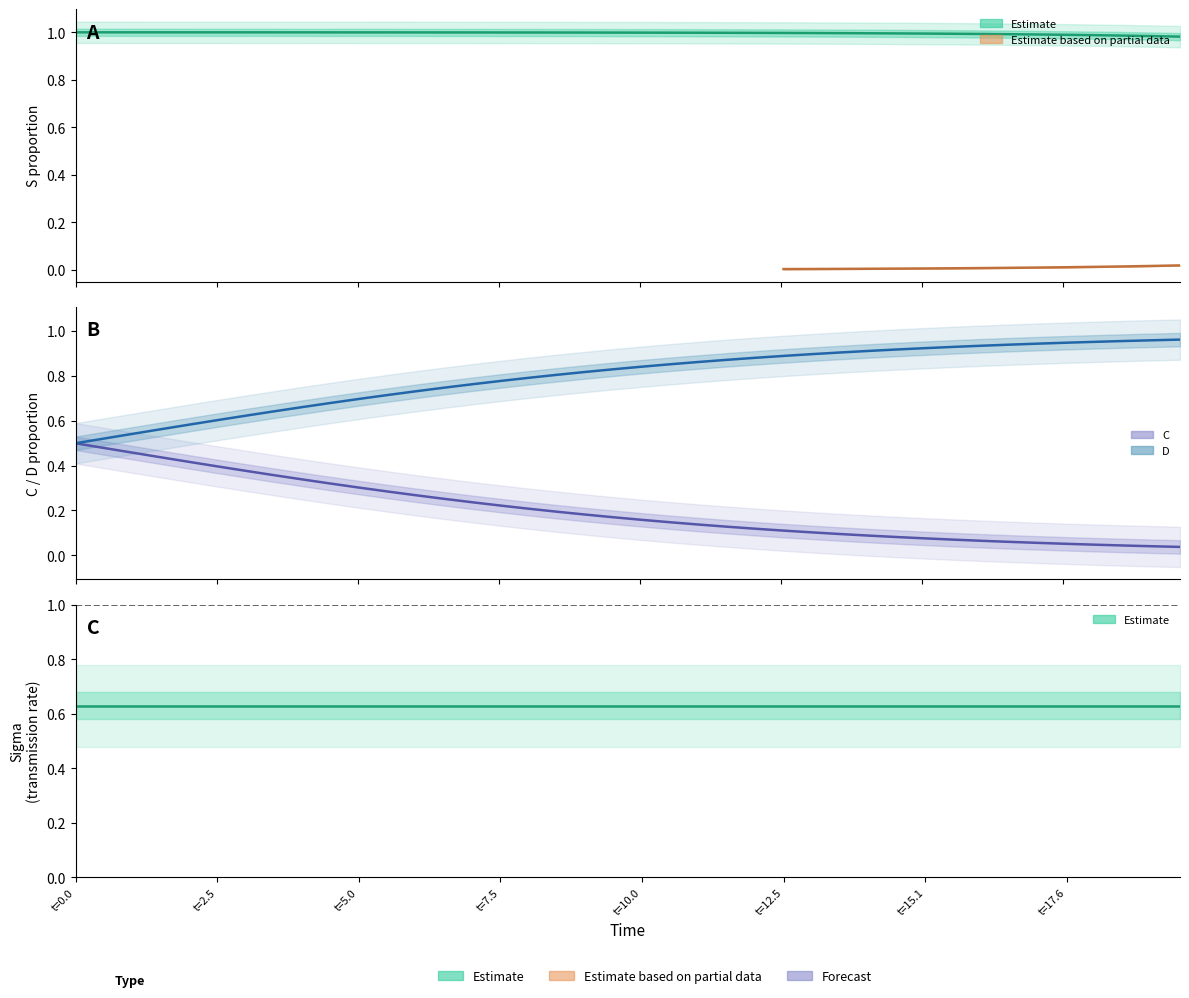

List the series in order of their overall mean, lowest first.

C, D, S